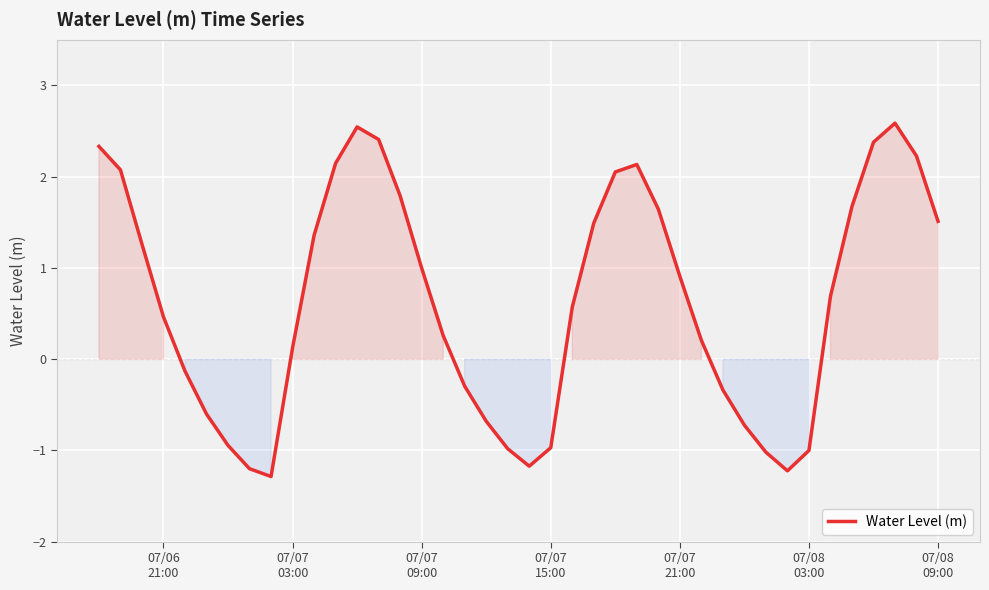

What is the greatest value displayed?

2.6